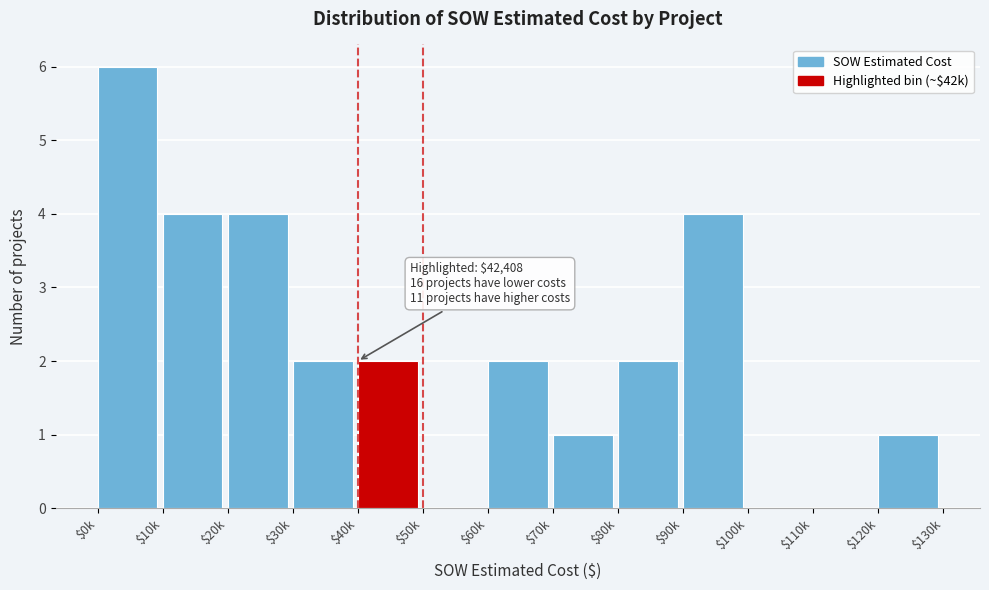

Is it true that the value at $90k is 6?

False